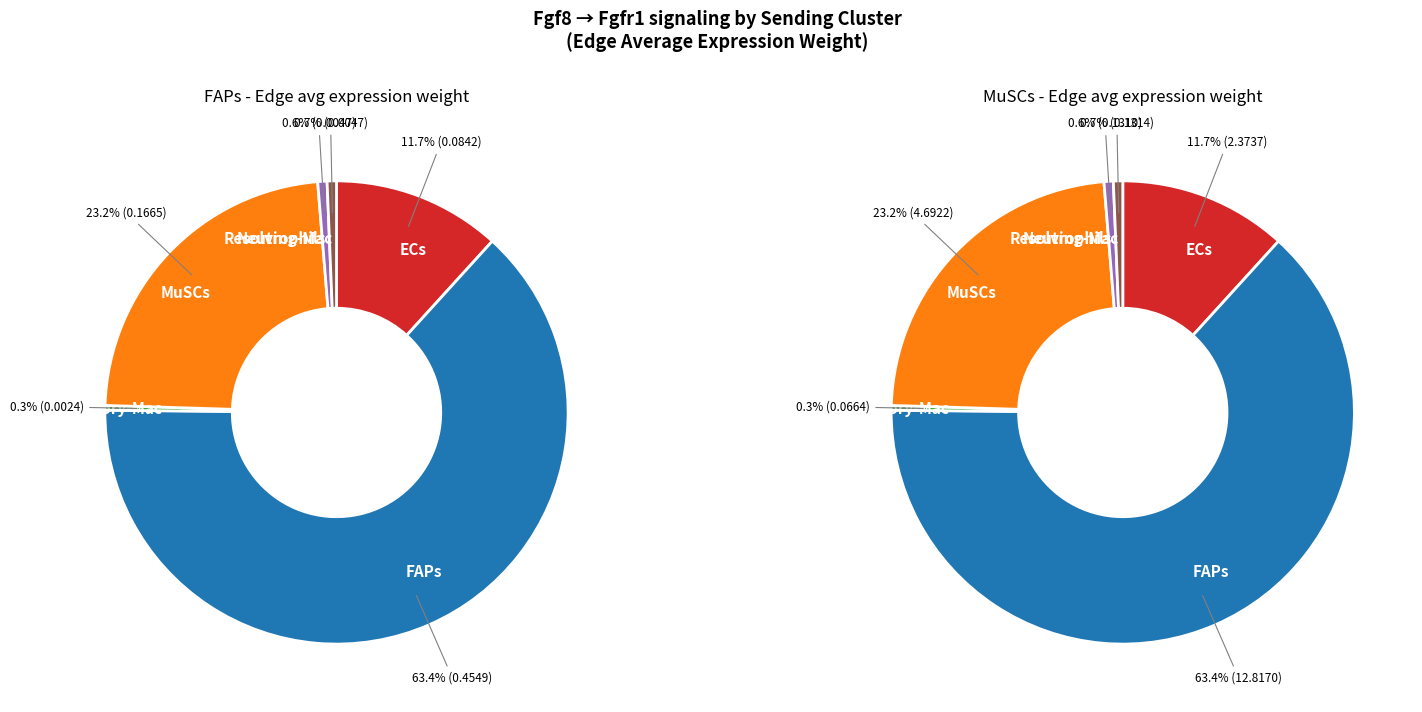

To the nearest percent, what percentage of the pie is Resolving-Mac?

1%